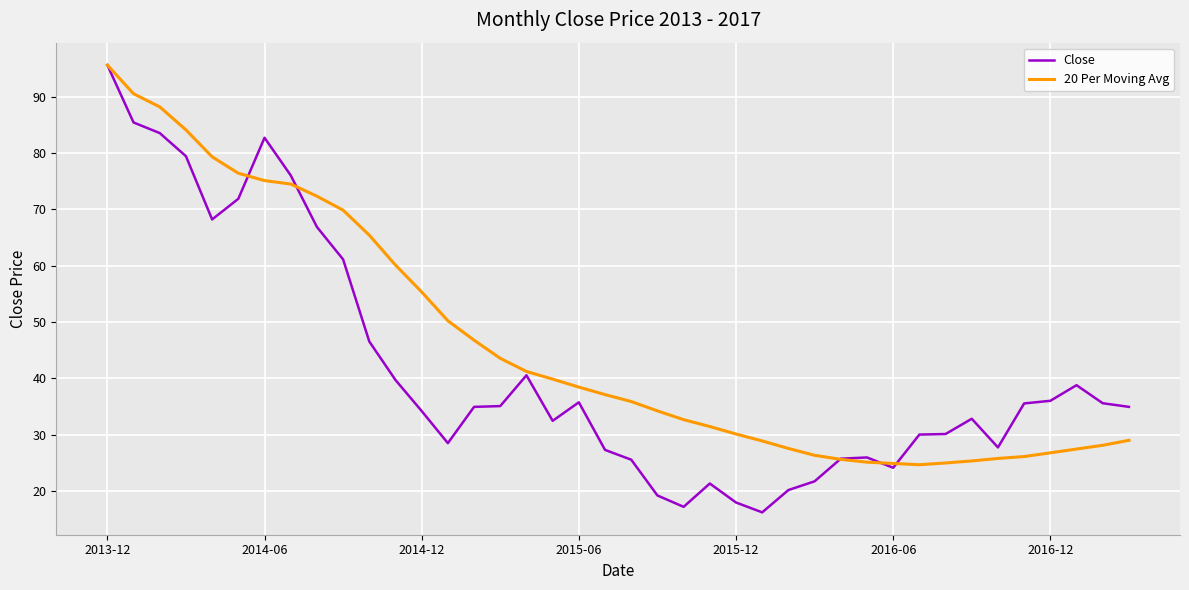

What is the minimum value shown in the chart?

16.2